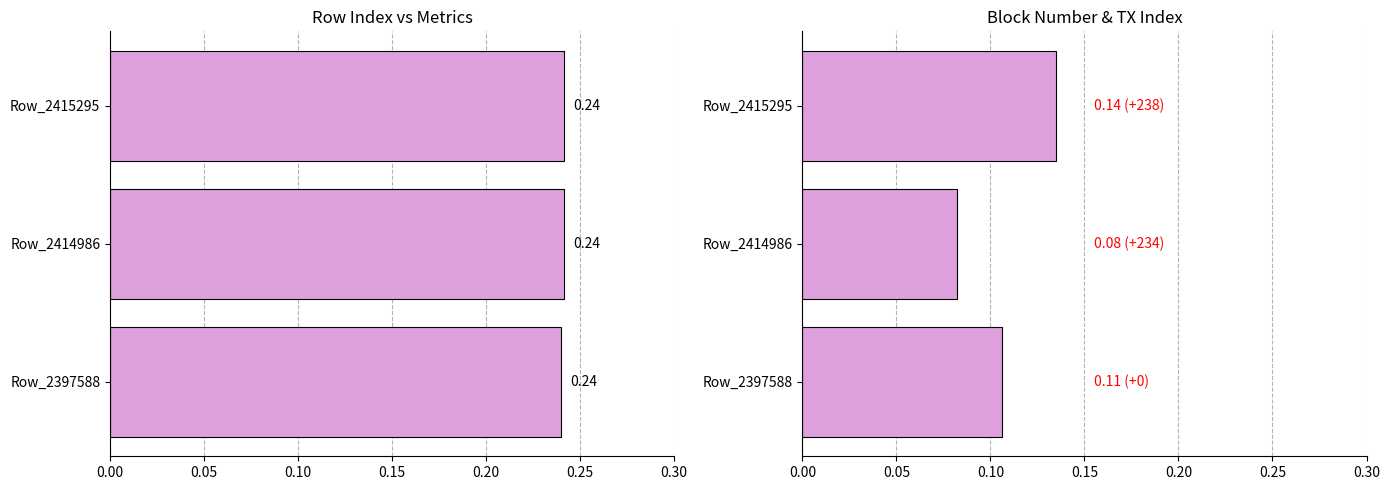

What is the smallest value displayed?

0.1